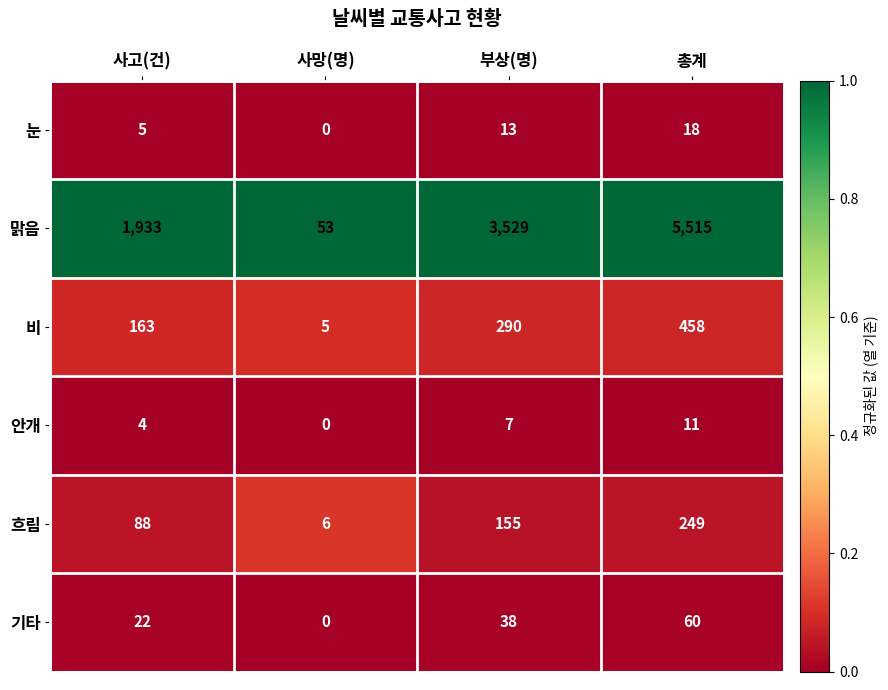

What is the maximum value for 맑음?

5515